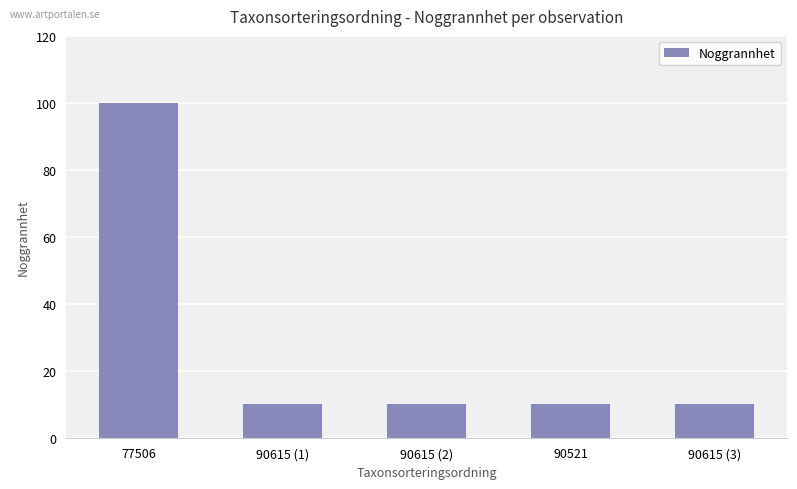

Approximately how many times larger is the value at 90615 (1) compared to 90521?

1.0